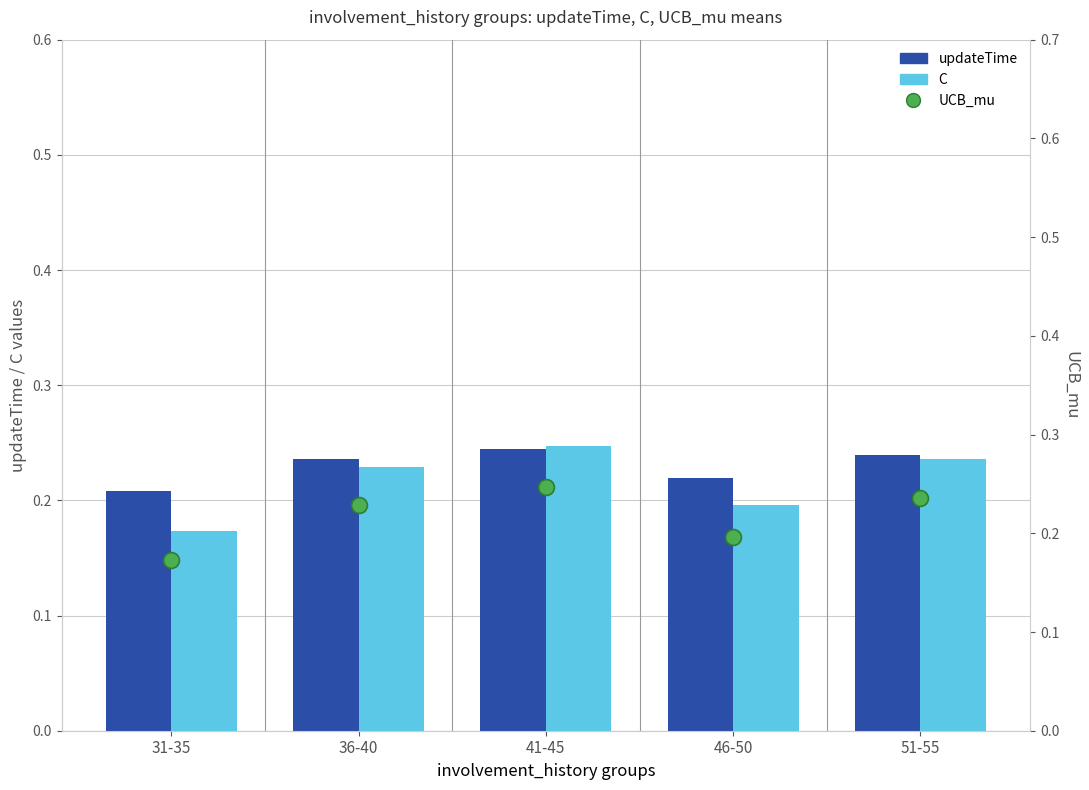

At which category is the sum across all series the highest?

41-45